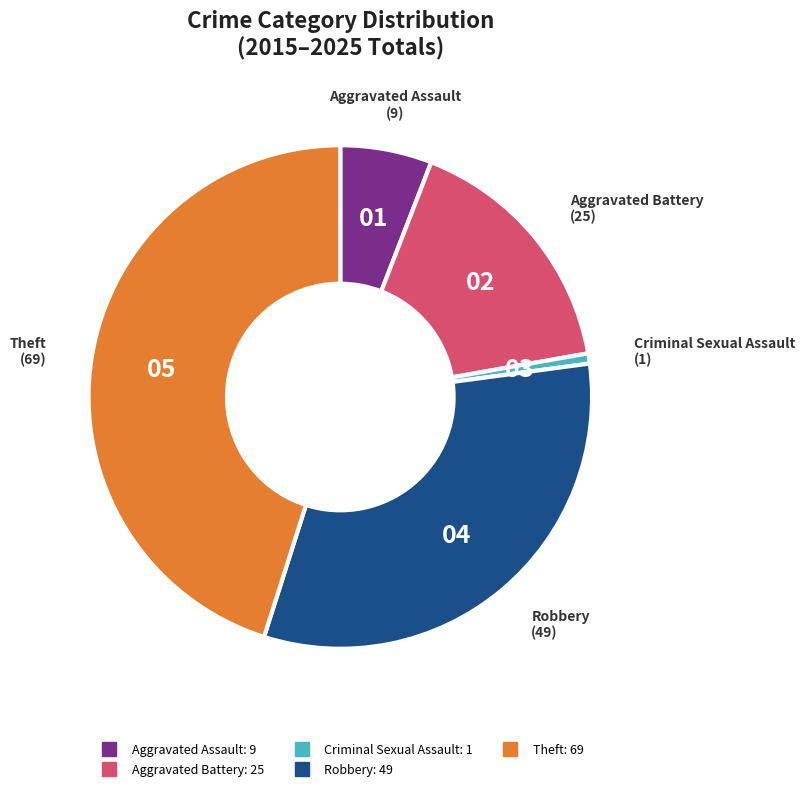

Does any single category account for the majority?

No